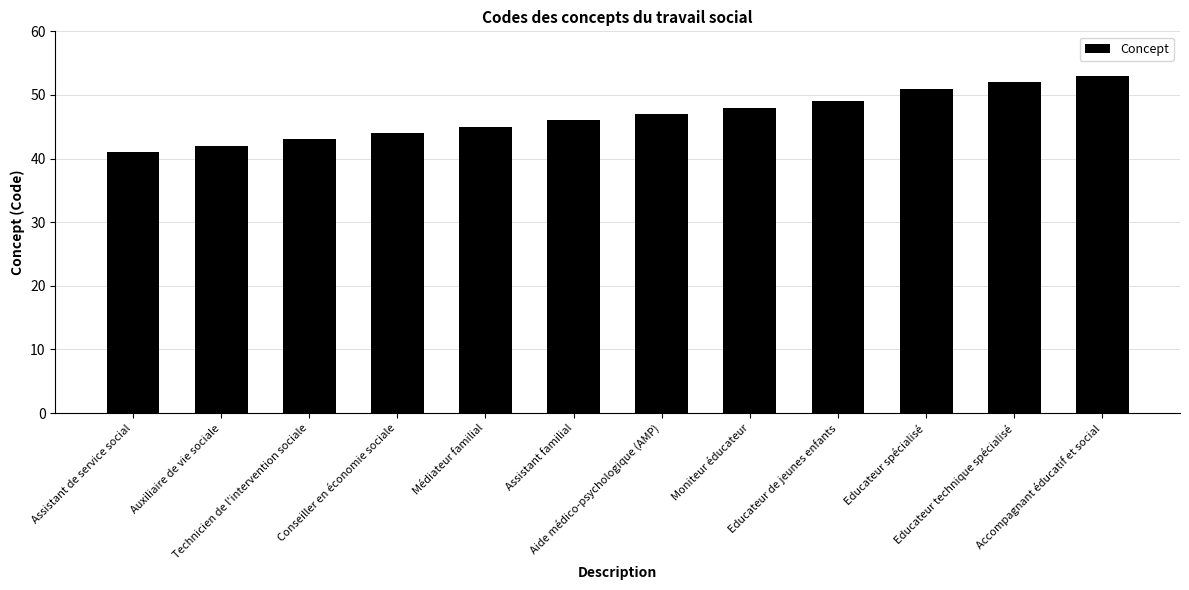

What is the label of the 5th bar from the left?

Médiateur familial